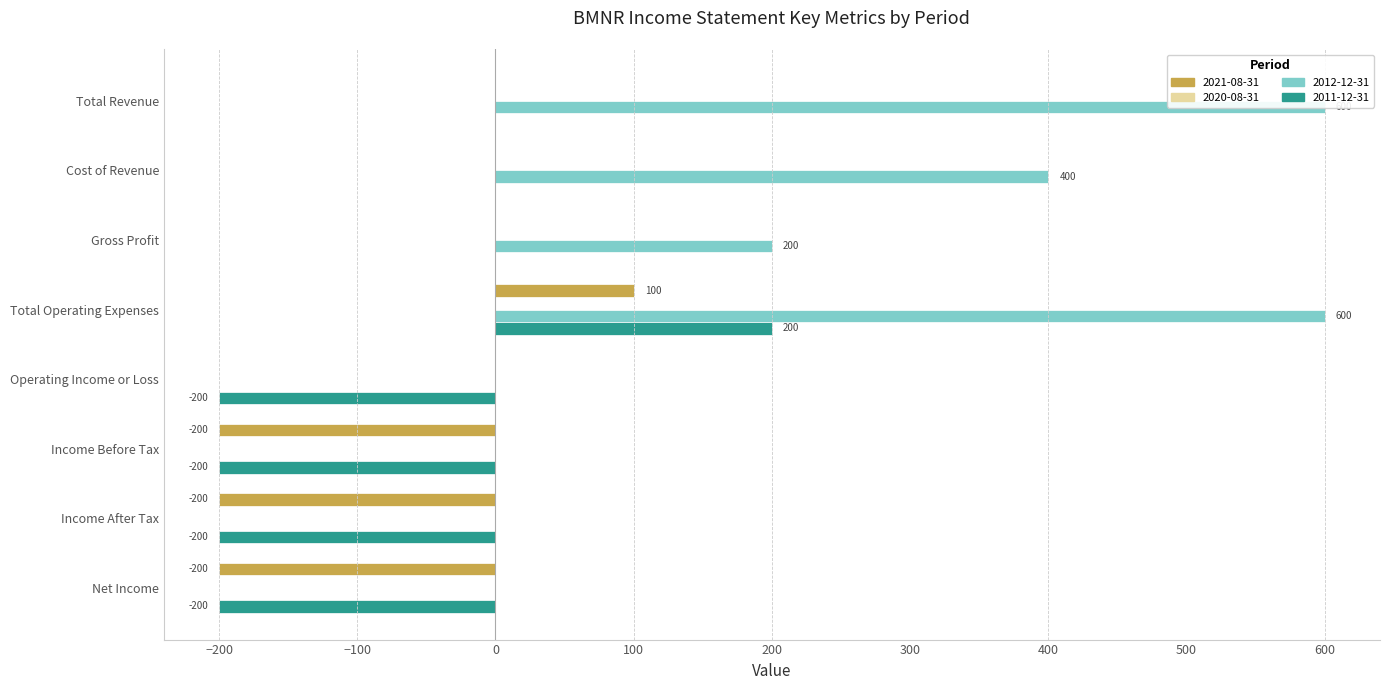

How many bars are there in total?

24